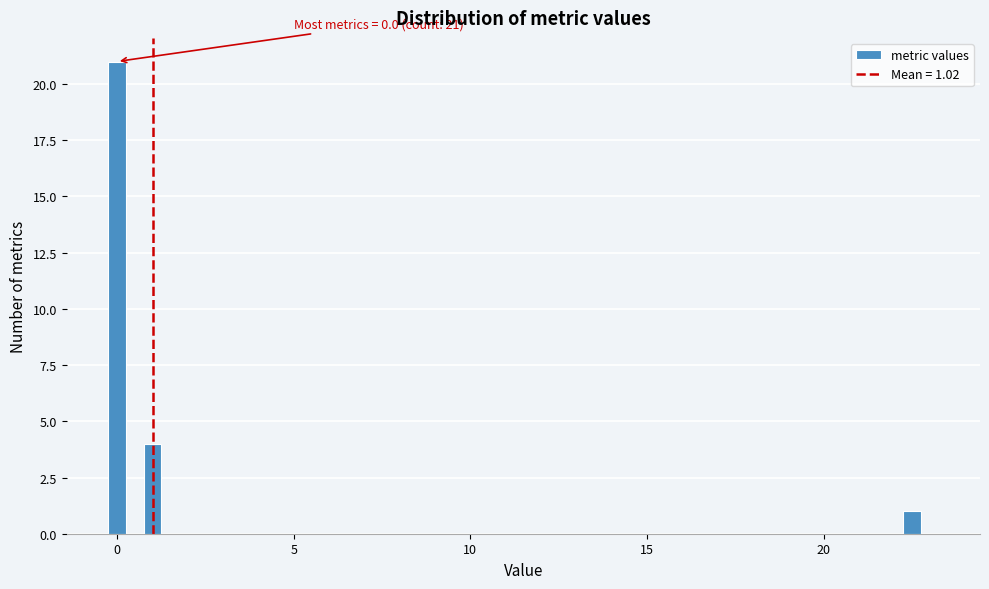

Around what value on the x-axis is the tallest bar? Give the approximate position of its centre, as read against the axis.

0.0